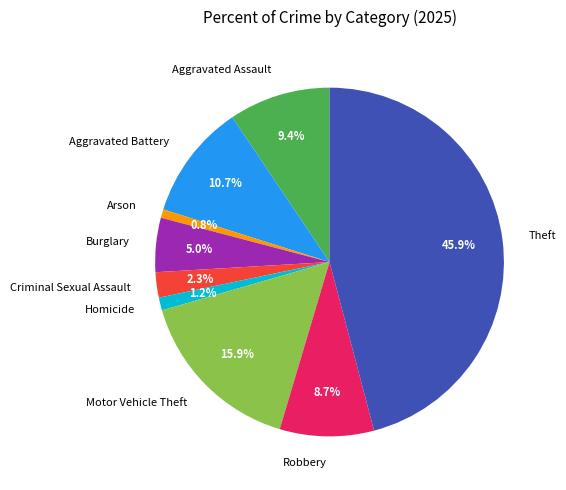

The Theft slice represents 46% of the pie. True or false?

True